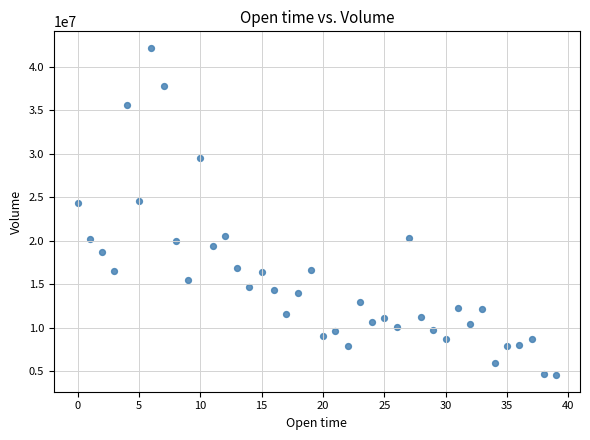

What is the range of Y values (max minus min)?

37625418